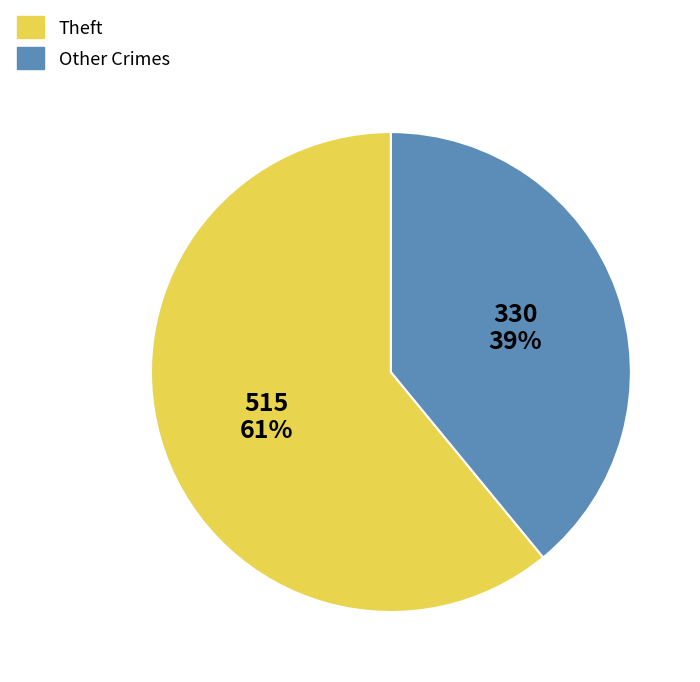

How many slices are in this pie chart?

2